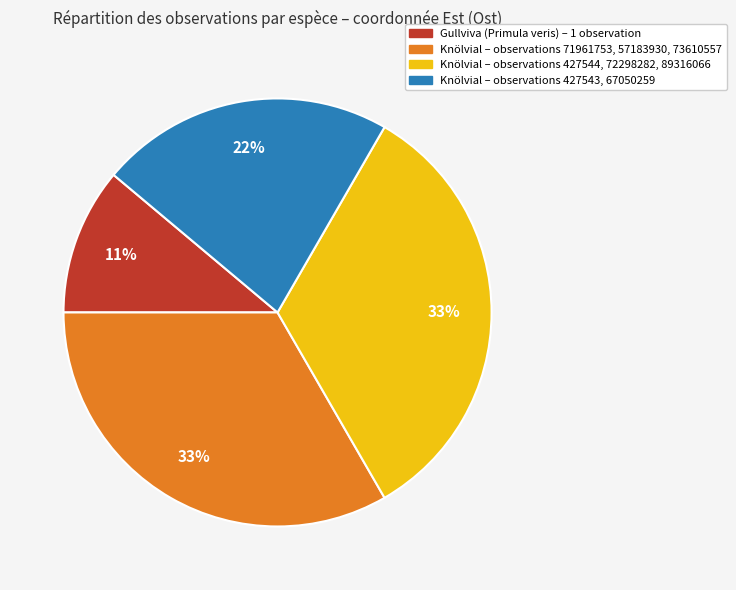

To the nearest percent, what percentage of the pie is Knölvial – observations 71961753, 57183930, 73610557?

33%